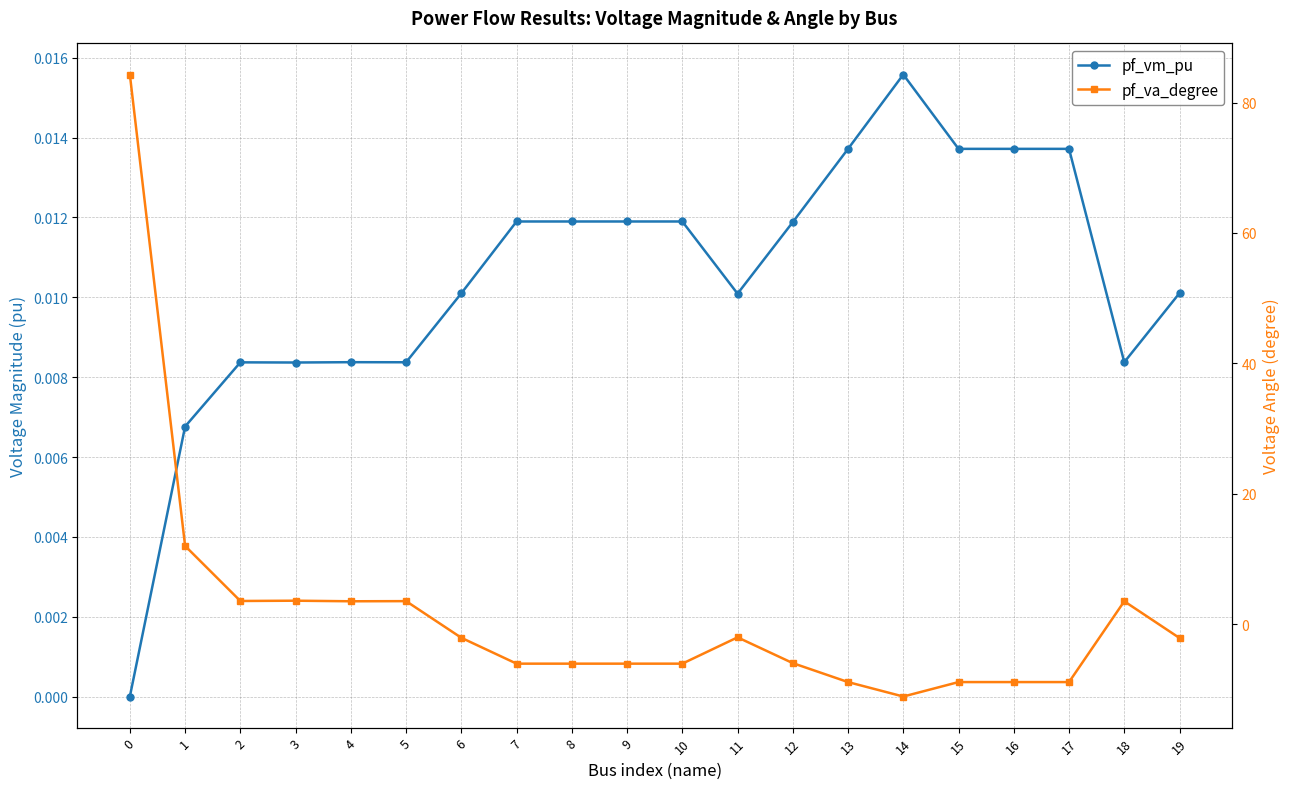

What value does the pf_va_degree series have at 19?

-2.1